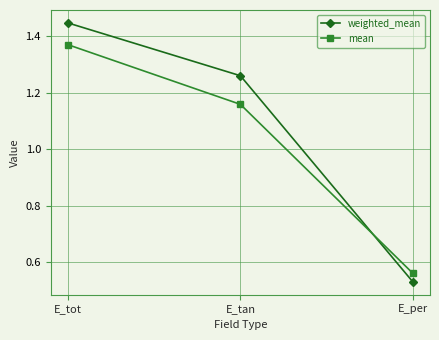

Between E_tot and E_tan, which series saw the biggest shift?

mean